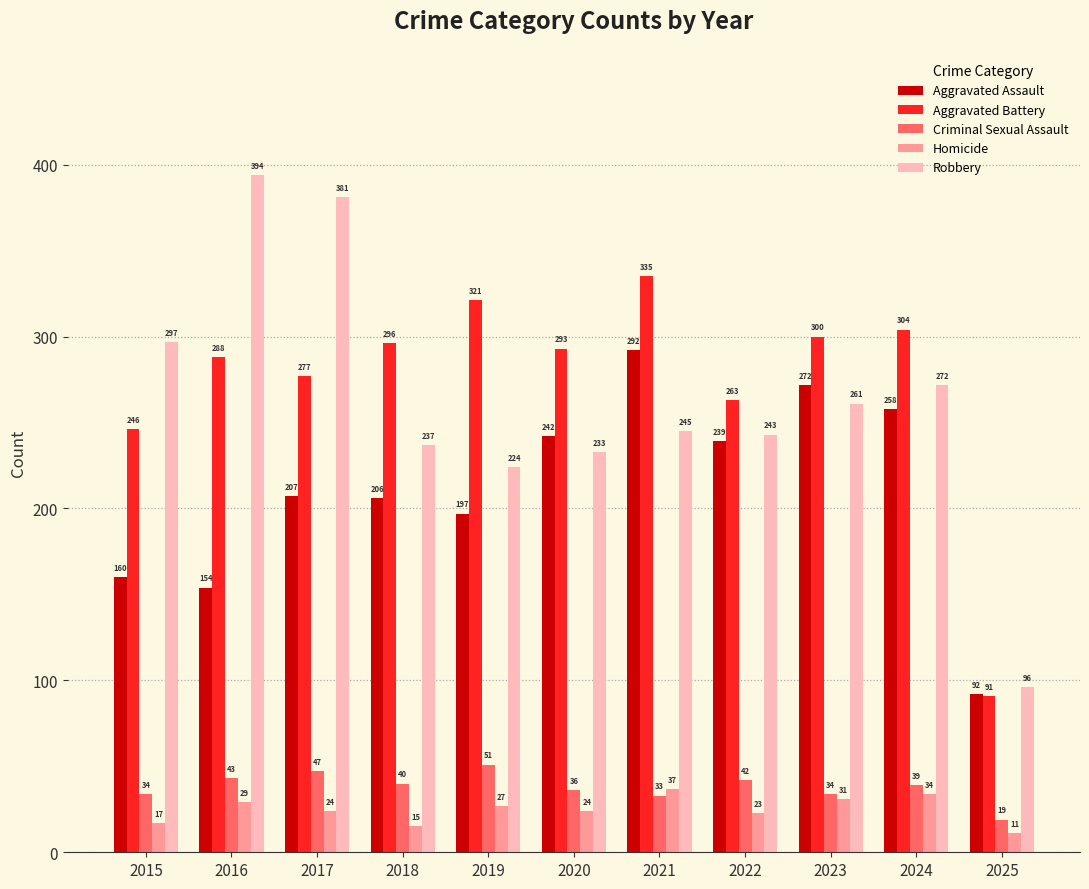

How many data points in Aggravated Battery are less than 293?

5